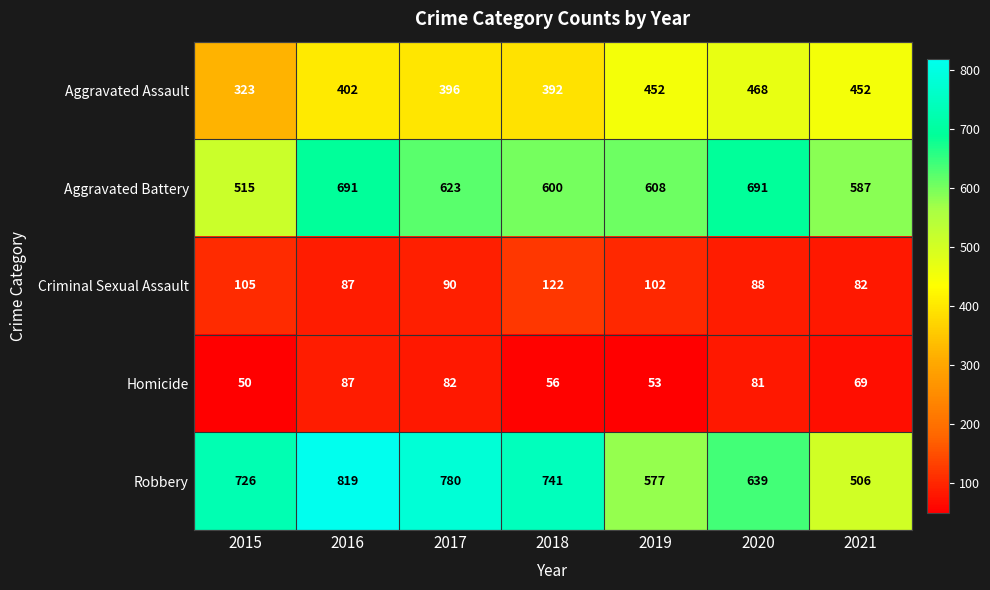

What is the difference between the highest and lowest values at 2019?

555